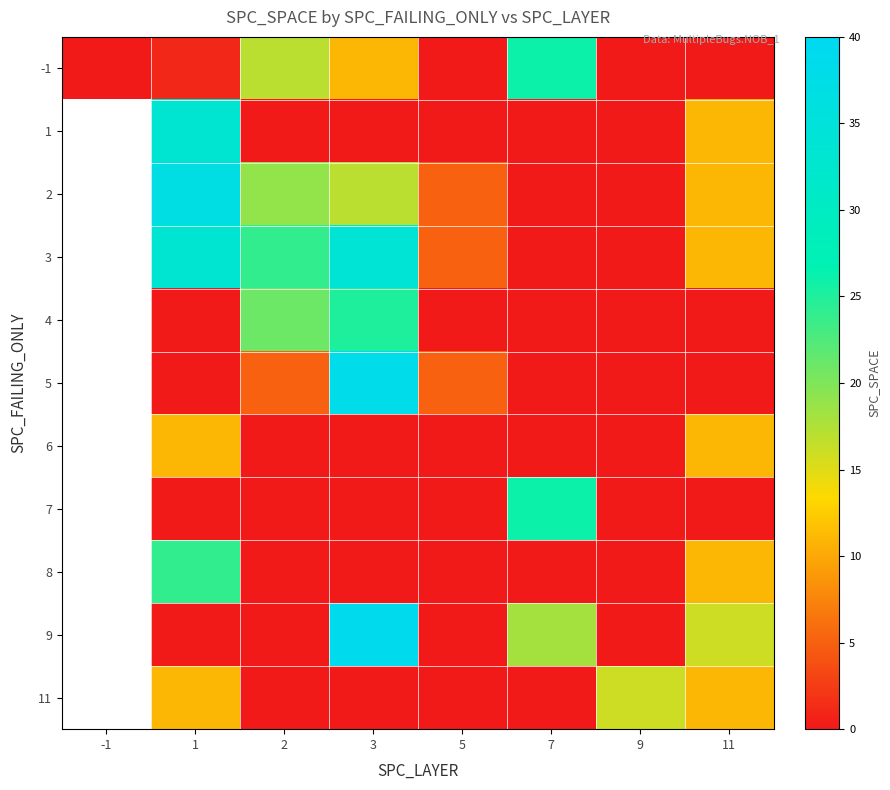

How many data points in 8 are above 0?

2